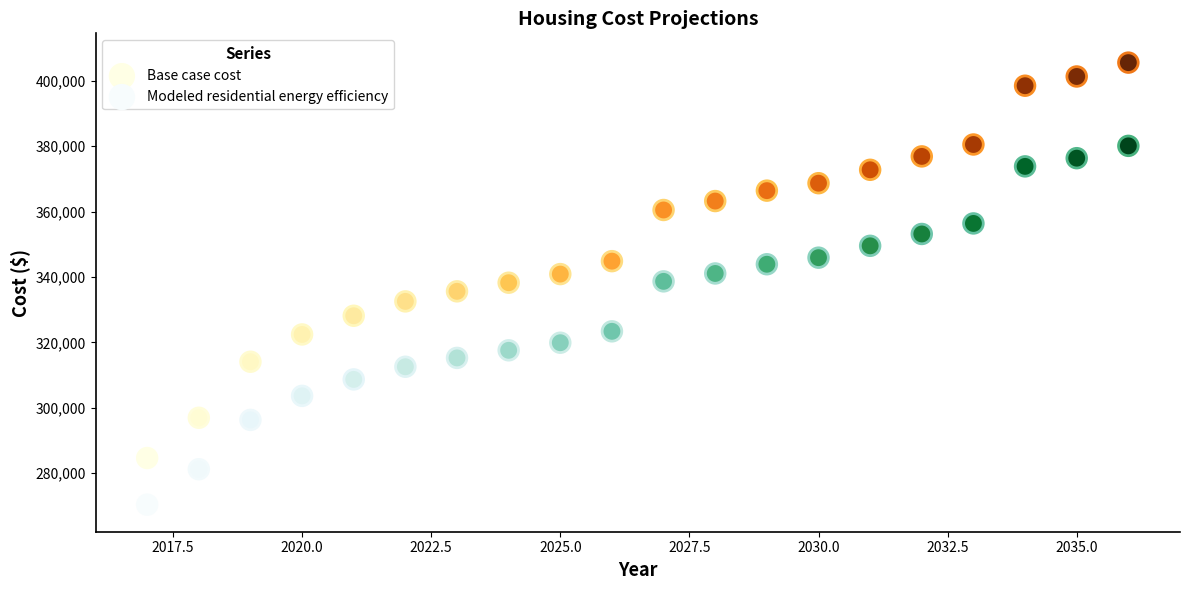

Which series contains the highest Y value?

Base case cost